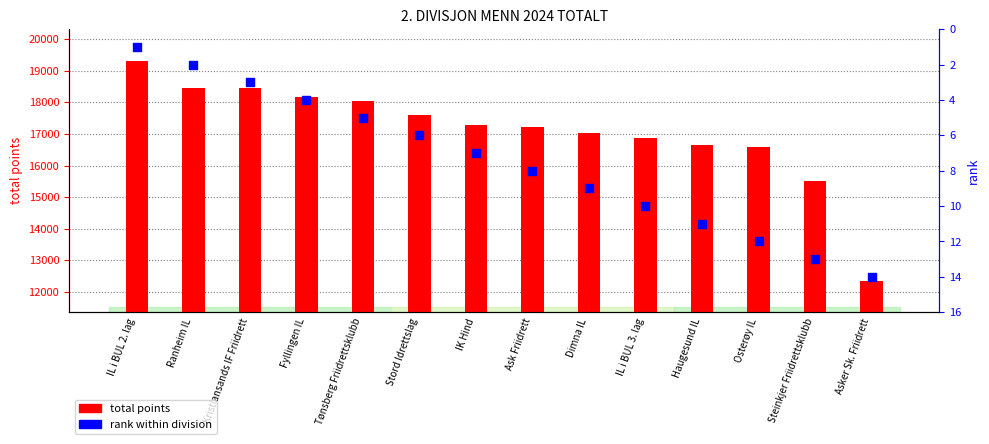

At which category is the sum across all series the highest?

IL i BUL 2. lag